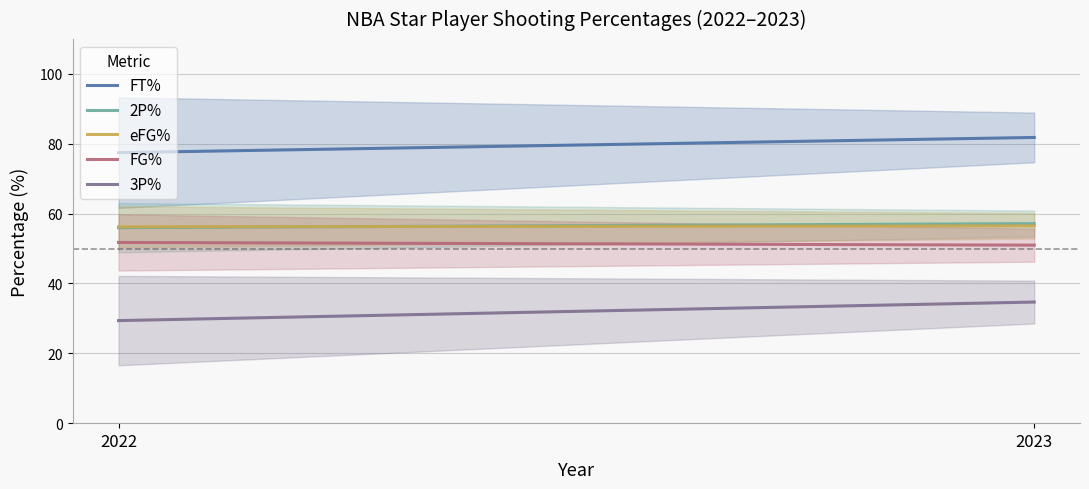

List the series in order of their peak value, highest first.

FT%, 2P%, eFG%, FG%, 3P%